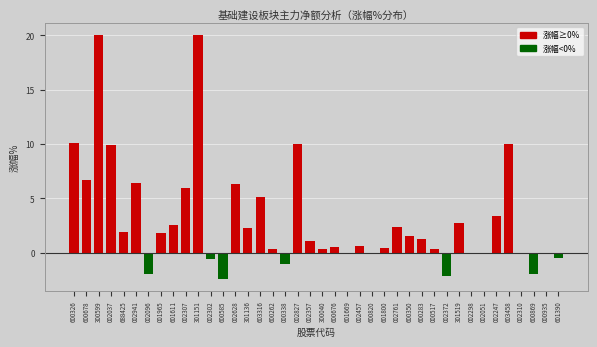

What is the change in value from 600676 to 600820?

-0.6